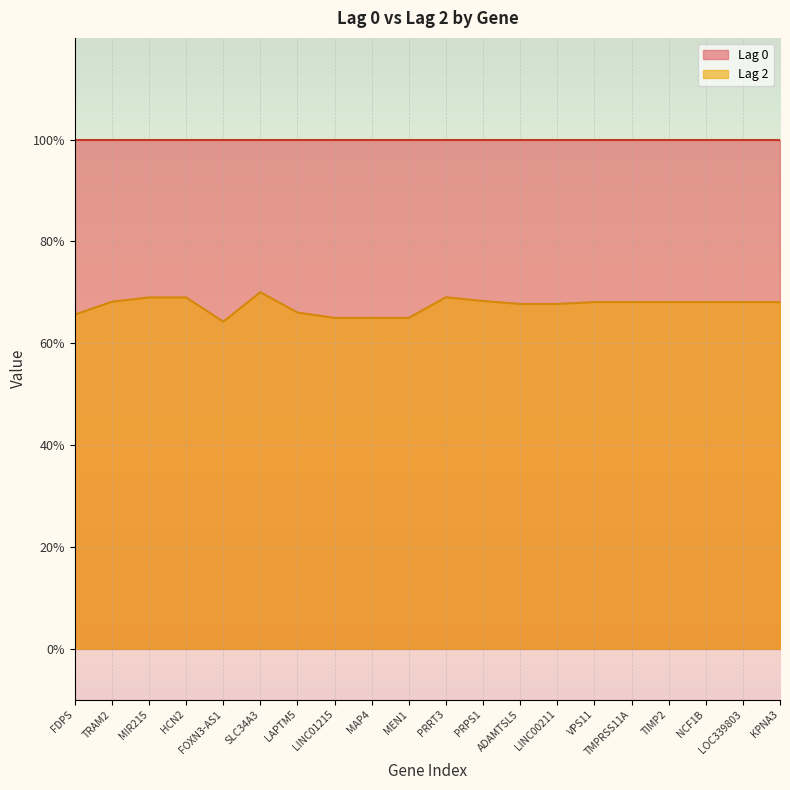

What are all the series names shown in the legend?

Lag 0, Lag 2